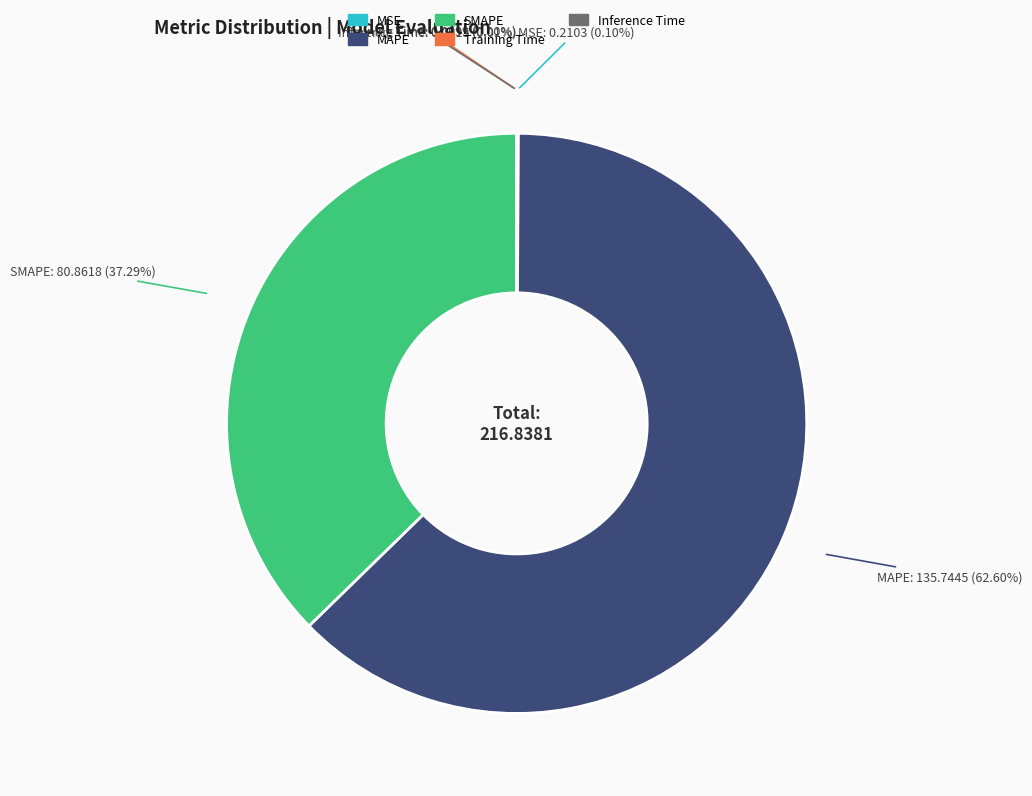

Do SMAPE and MAPE together represent more than half of the pie?

Yes